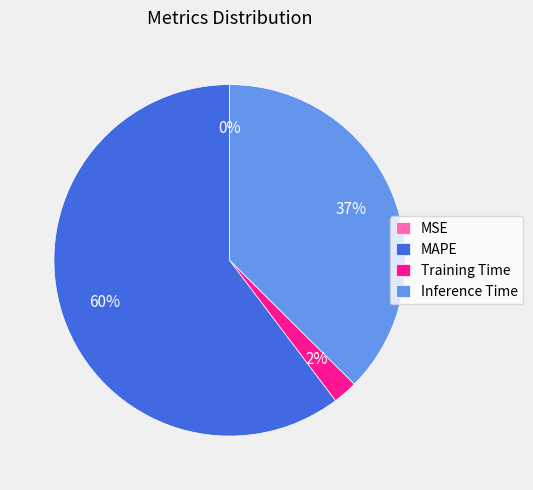

Which category accounts for the majority?

MAPE